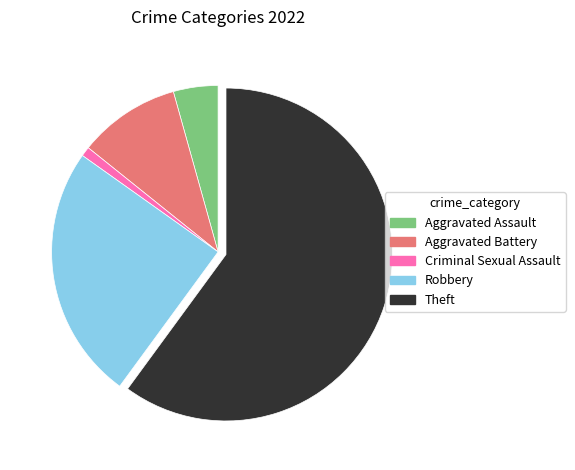

Do Aggravated Battery and Aggravated Assault together represent more than half of the pie?

No